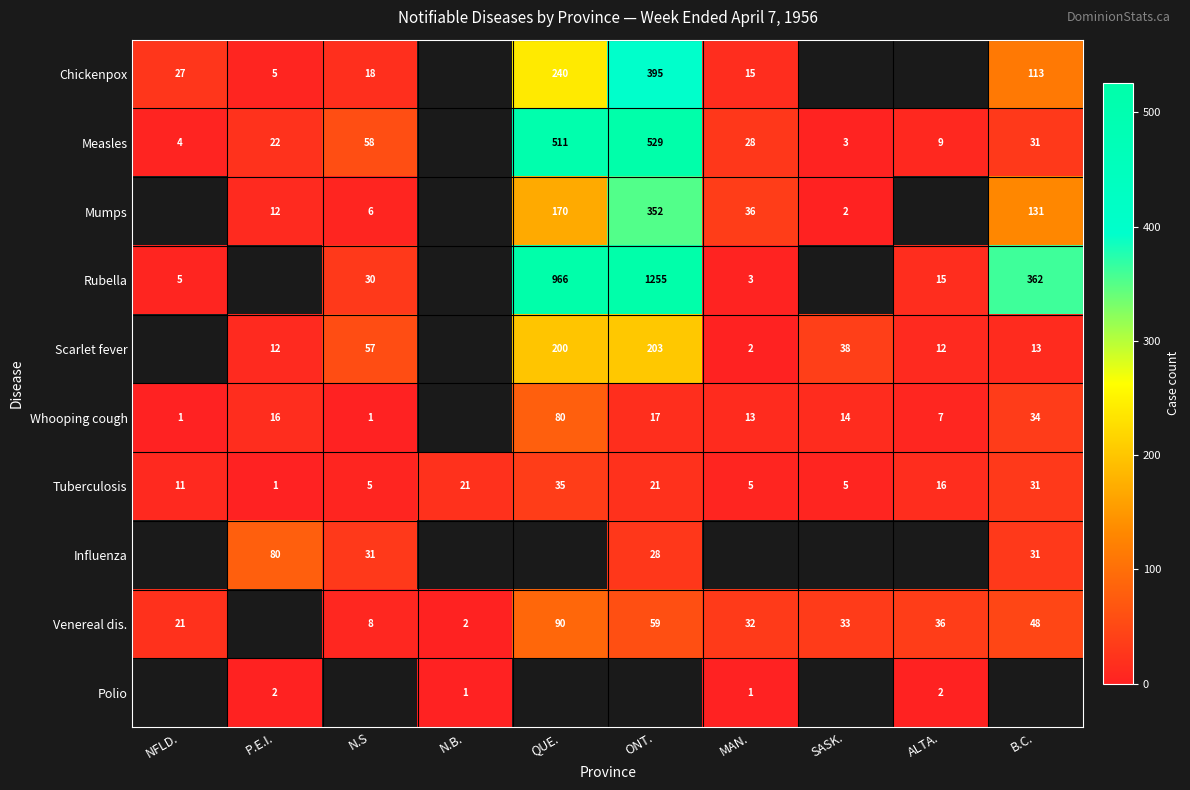

Is the value of Polio at MAN. greater than the value of Whooping cough at ONT.?

No